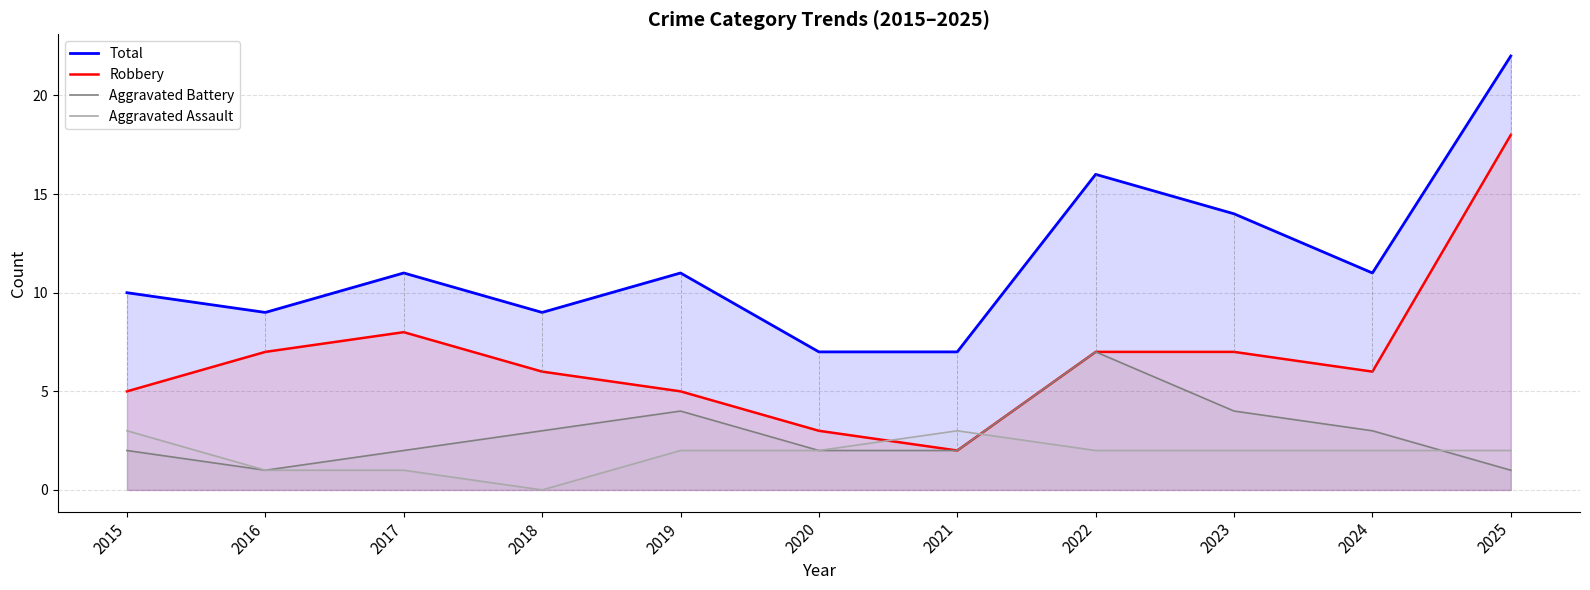

True or false: Aggravated Battery and Aggravated Assault cross at least once.

True